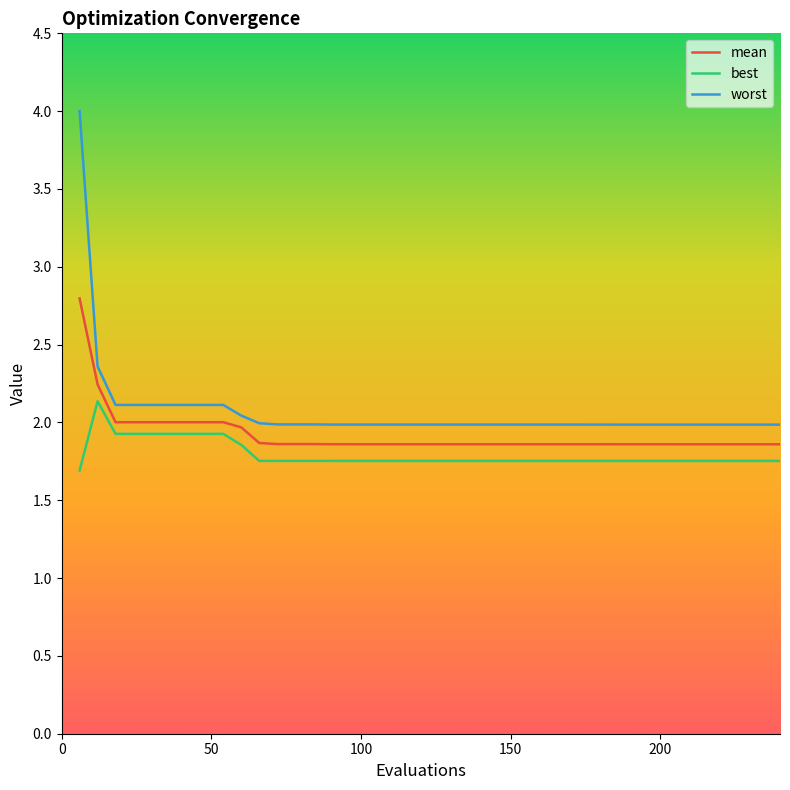

True or false: worst and best cross at least once.

False